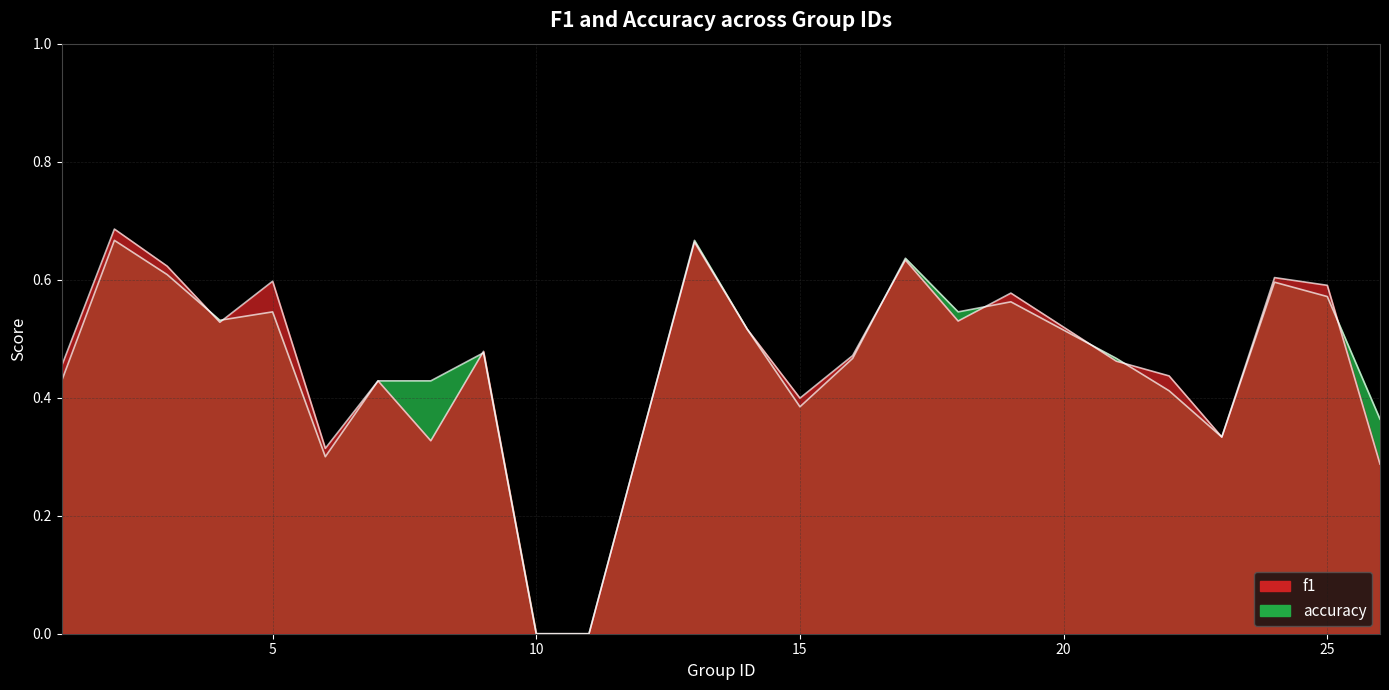

How many categories are shown in the chart?

25